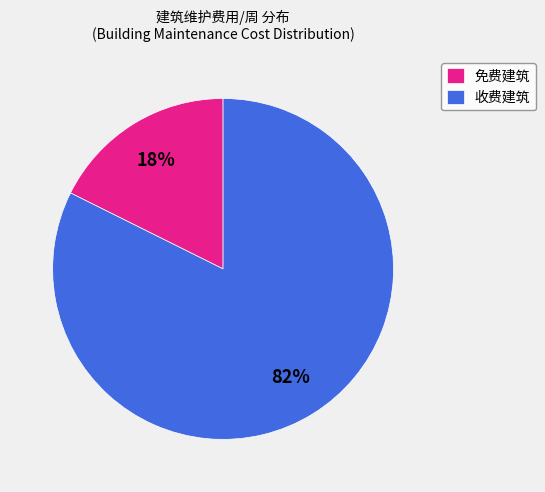

Which slice is the smallest?

免费建筑